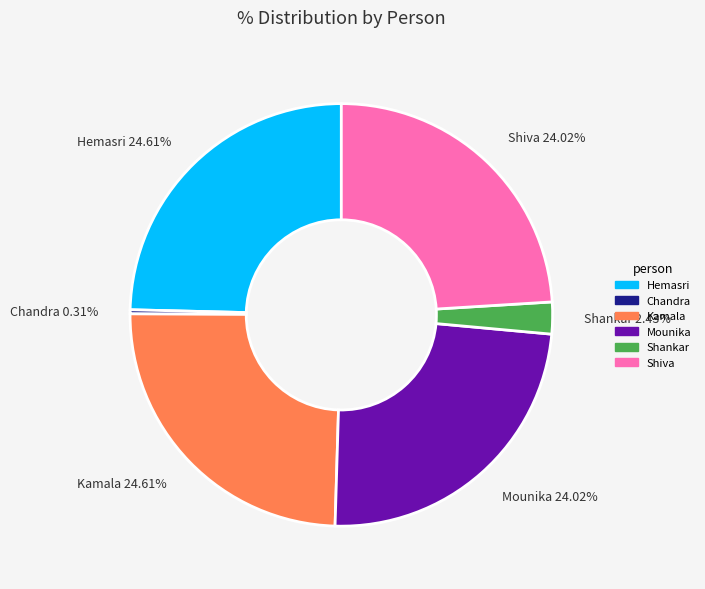

Between Shankar and Mounika, which is larger?

Mounika